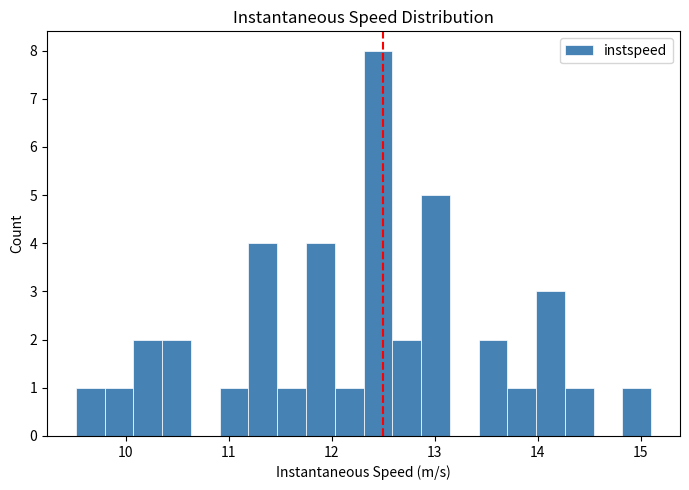

Around what value on the x-axis is the tallest bar? Give the approximate position of its centre, as read against the axis.

12.4